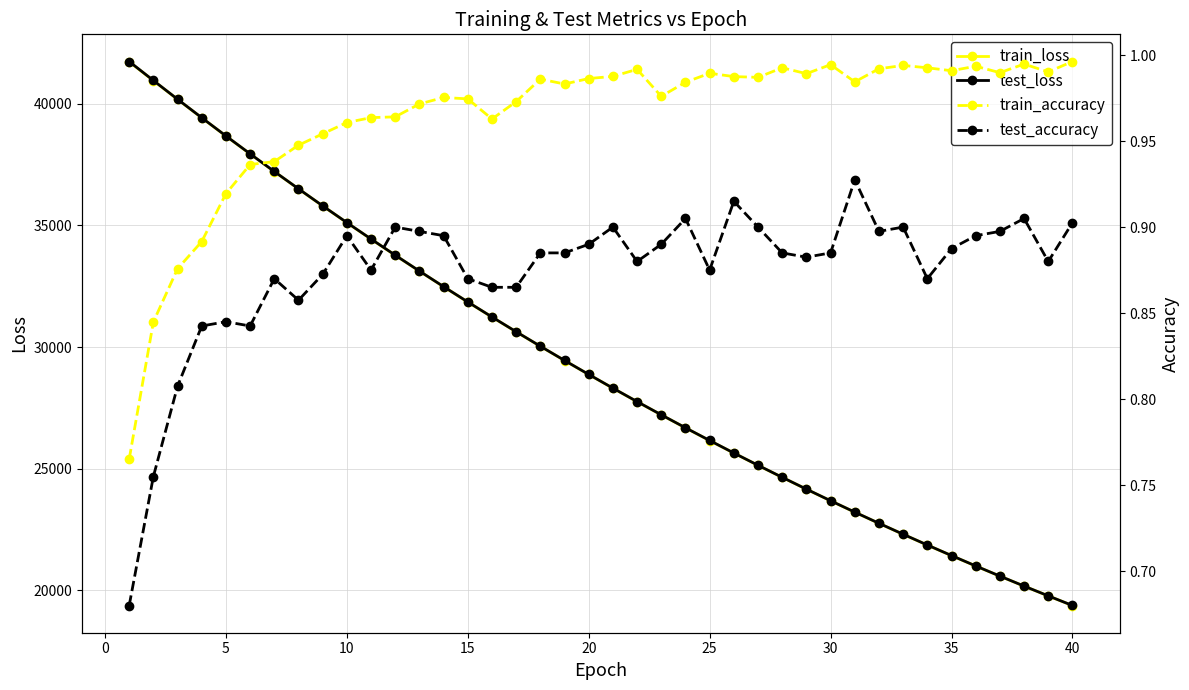

What is the difference between the second highest and minimum values in the test_loss series?

21576.2